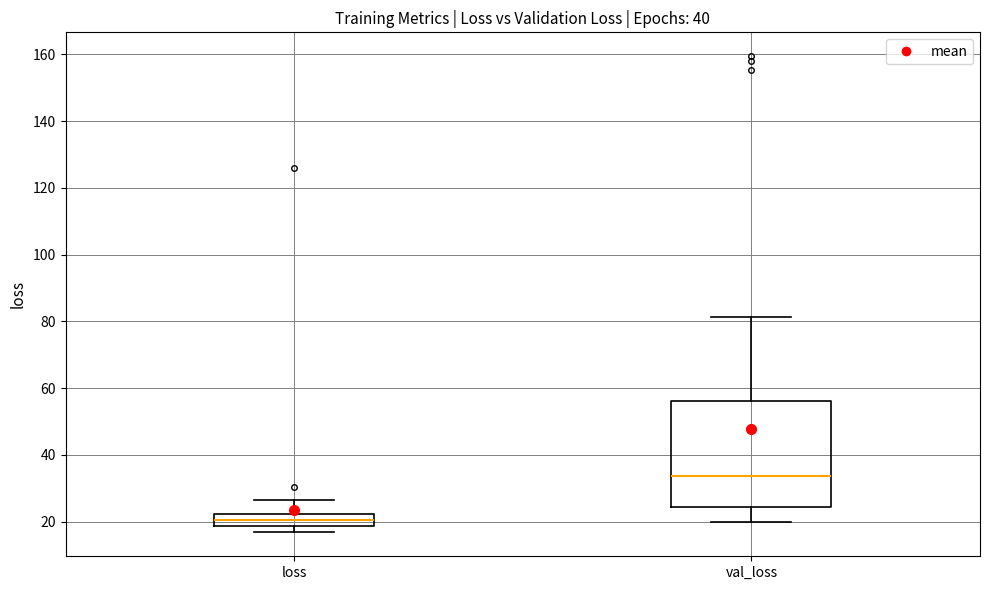

Reading left to right, read every box against the y-axis: the position of its median line, the range the box covers, and the ends of its whiskers. The values are not printed on the chart, so give them approximately, as read against the axis.

loss: median 20, box 18 to 22, whiskers 16 to 26
val_loss: median 34, box 24 to 56, whiskers 20 to 82